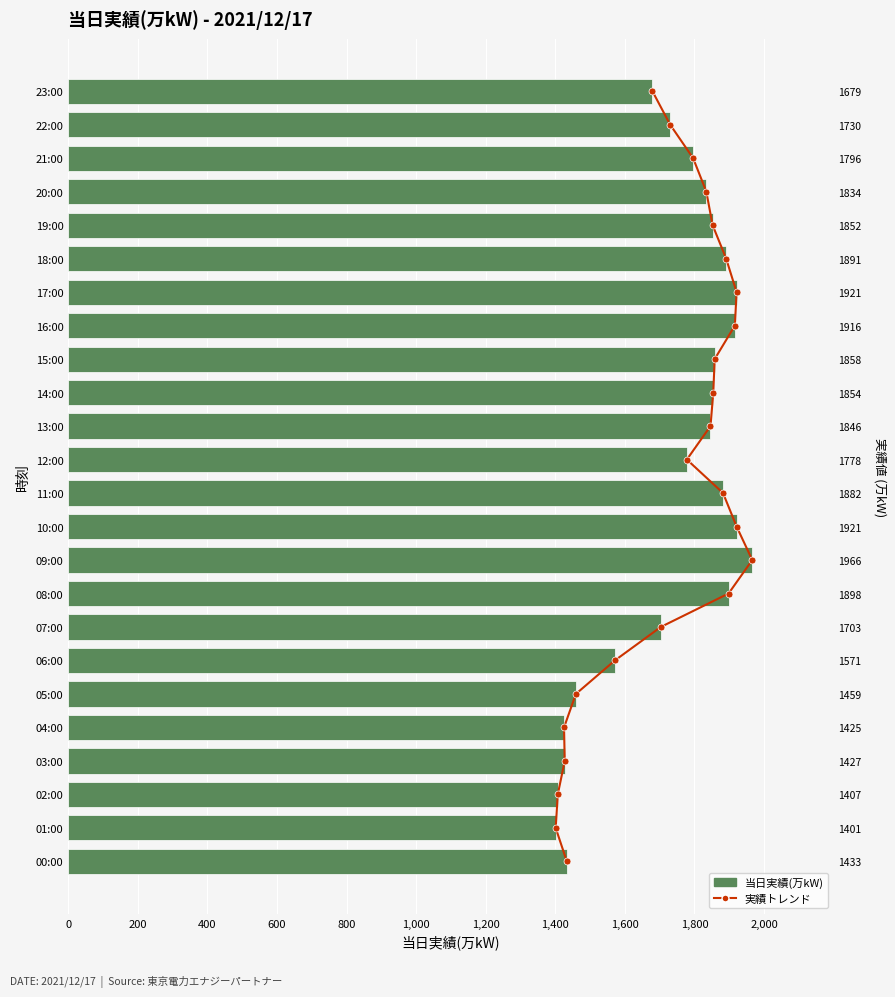

Which series has the widest spread of values?

当日実績(万kW)